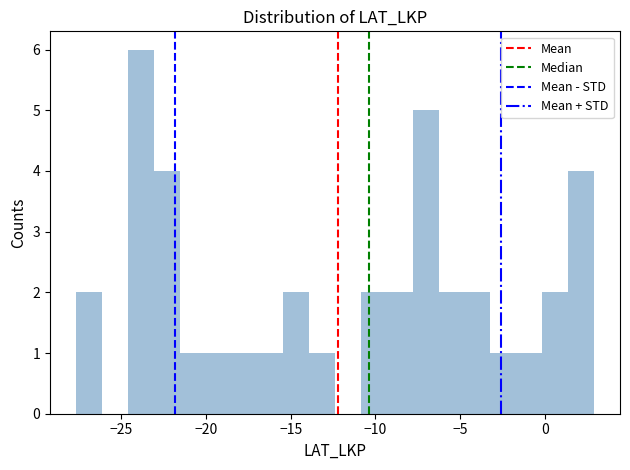

Around what value on the x-axis is the tallest bar? Give the approximate position of its centre, as read against the axis.

-24.0